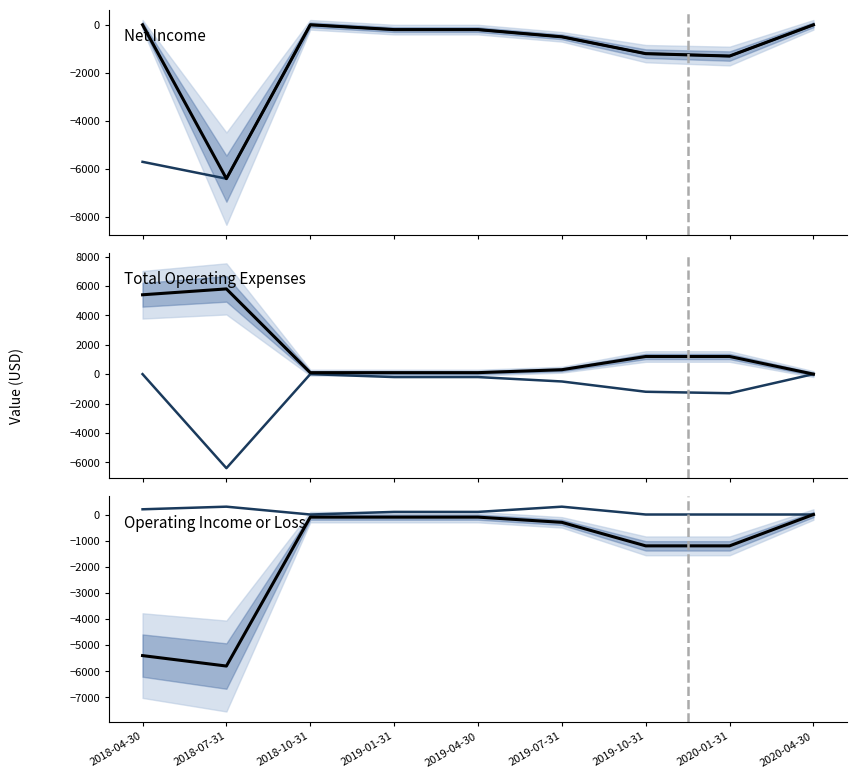

Reading left to right, what are all the values shown in this chart?

Income Before Tax: -5700	-6400	0	-200	-200	-500	-1200	-1300	0
Net Income: 0	-6400	0	-200	-200	-500	-1200	-1300	0
Net Income From Continuing Ops: 0	-6400	0	-200	-200	-500	-1200	-1300	0
Total Operating Expenses: 5400	5800	100	100	100	300	1200	1200	0
Interest Expense: 200	300	0	100	100	300	0	0	0
Operating Income or Loss: -5400	-5800	-100	-100	-100	-300	-1200	-1200	0